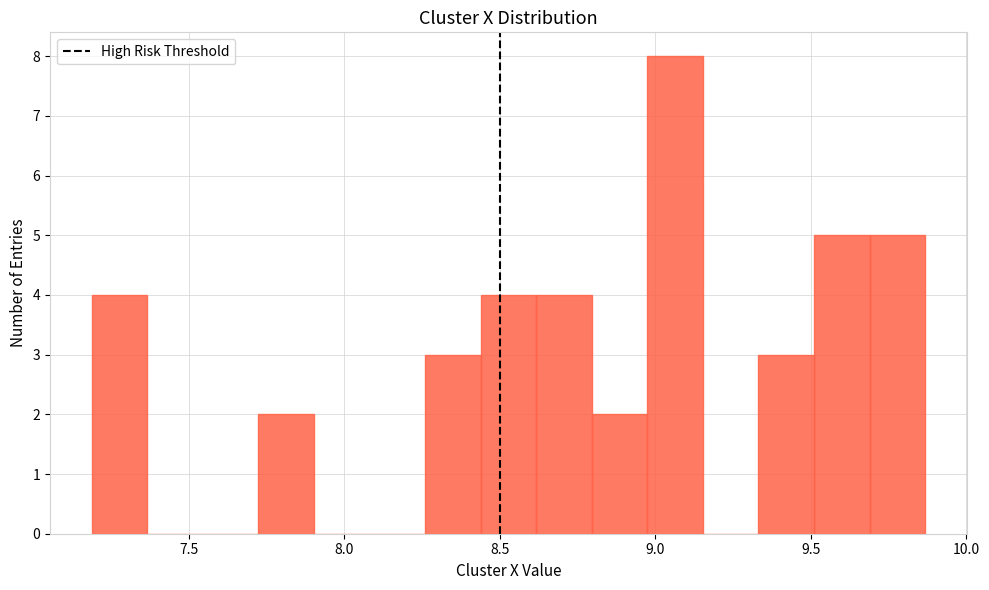

Around what value on the x-axis is the tallest bar? Give the approximate position of its centre, as read against the axis.

9.05